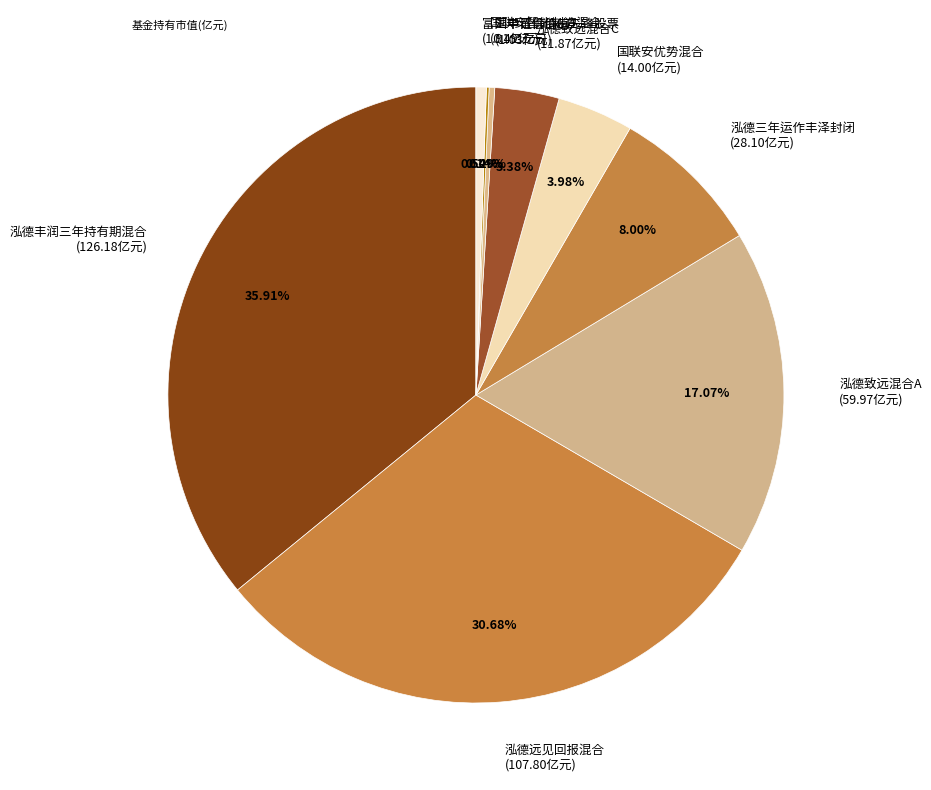

Is there any slice that represents more than half of the pie?

No